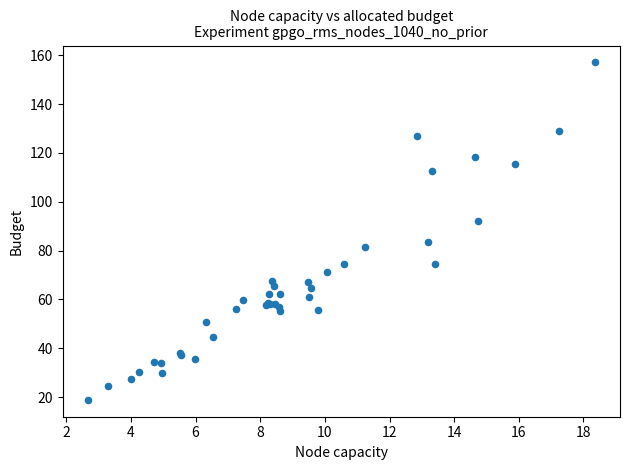

What Y value in the scatter plot is closest to 87?

83.5